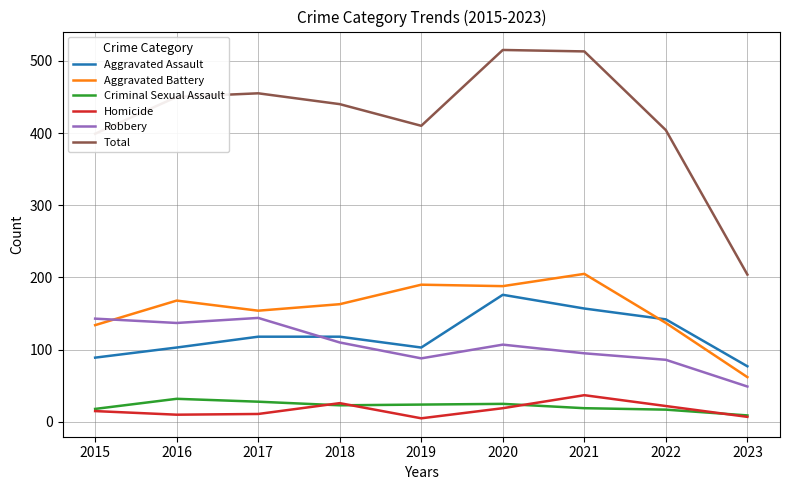

Which series has the largest total across all categories?

Total